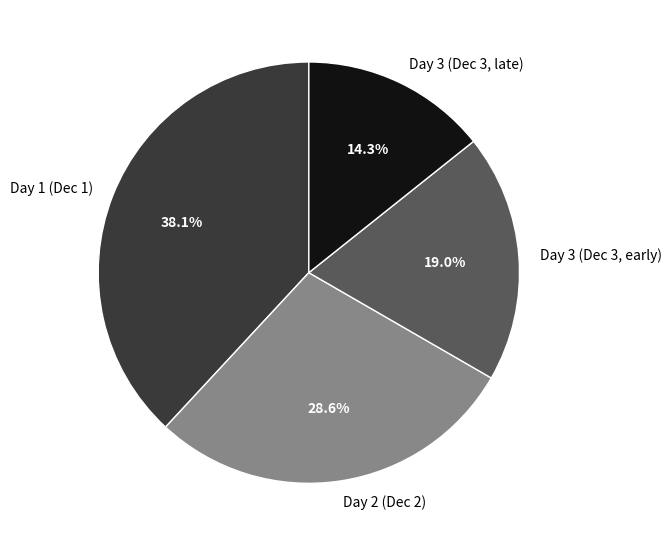

Which slice is the largest?

Day 1 (Dec 1)